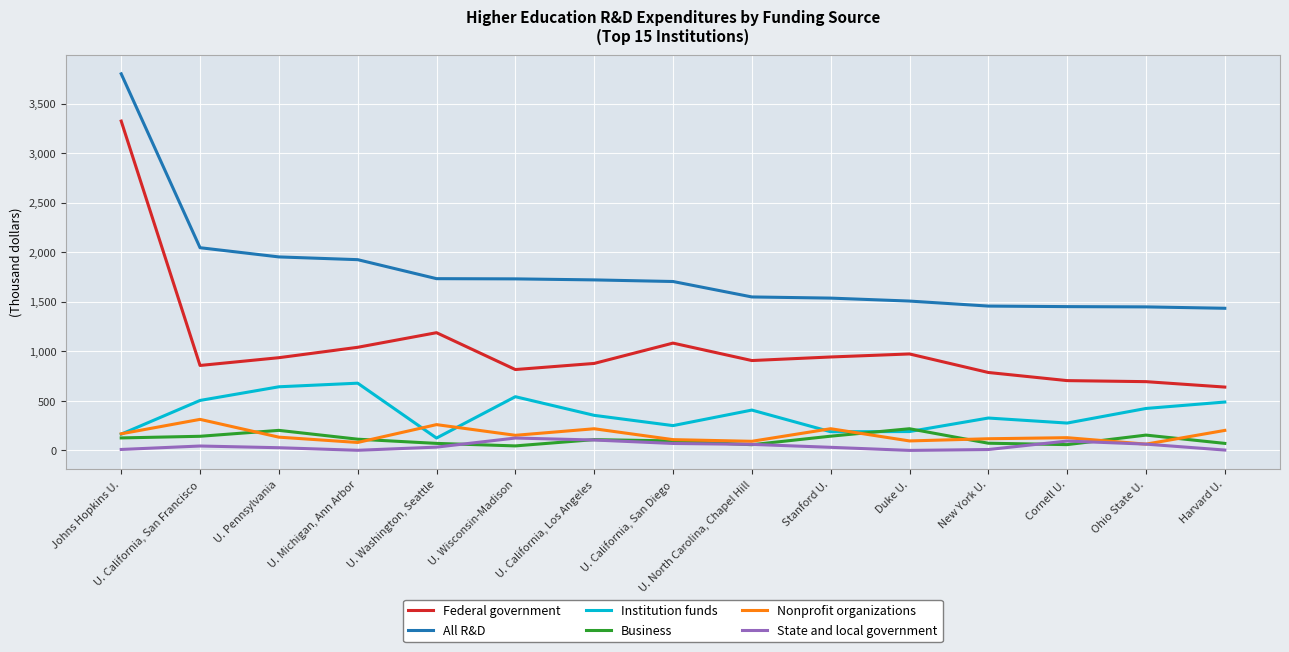

What are all the series names shown in the legend?

Federal government, All R&D, Institution funds, Business, Nonprofit organizations, State and local government